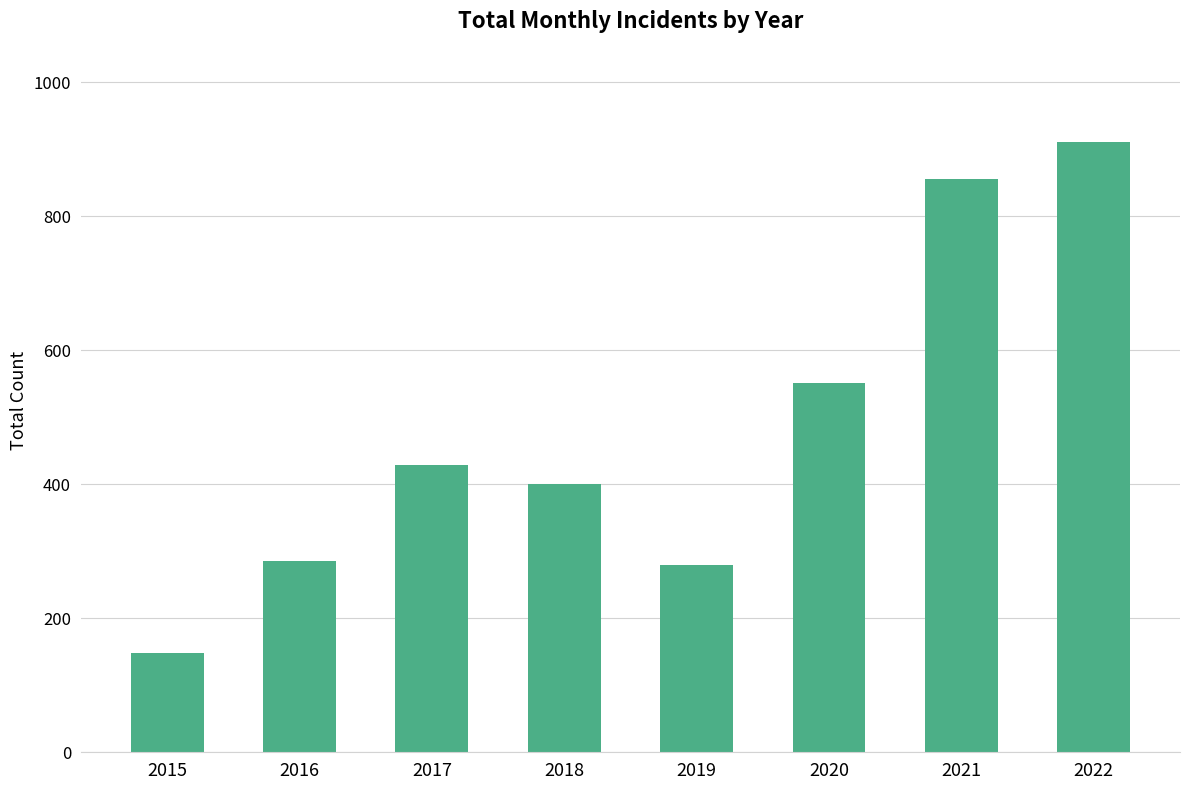

Reading left to right, what are all the values shown in this chart?

148	286	429	400	280	551	855	911